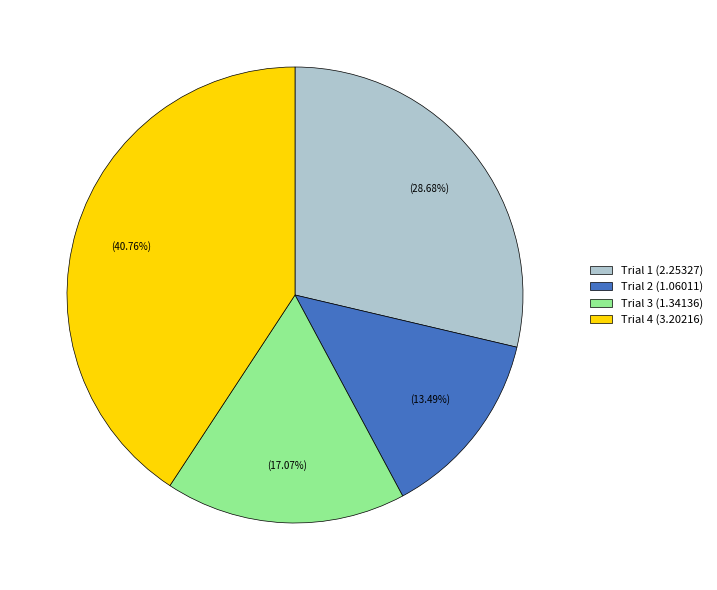

Combined, what portion of the pie is Trial 2 and Trial 4?

54.2%